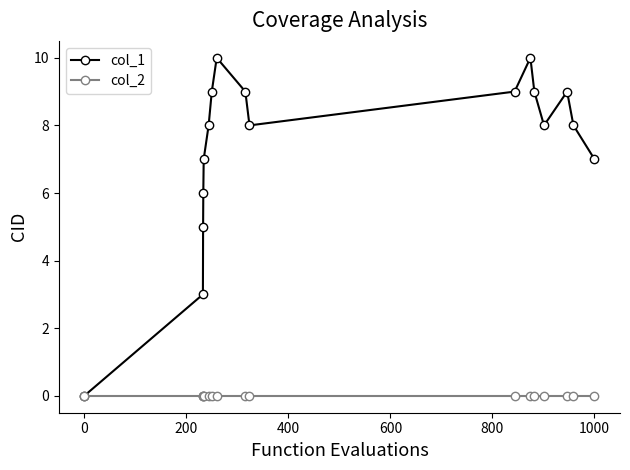

Reading right to left, what are all the values shown in this chart?

col_1: 7	8	9	8	9	10	9	8	9	10	9	8	7	6	5	3	0
col_2: 0	0	0	0	0	0	0	0	0	0	0	0	0	0	0	0	0